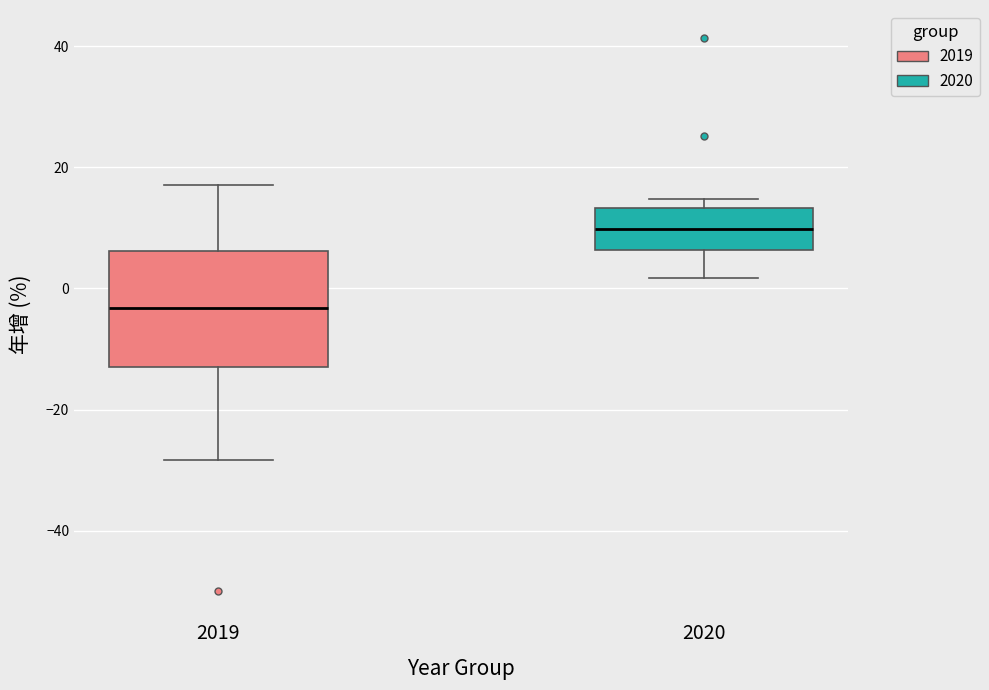

Reading left to right, read every box against the y-axis: the position of its median line, the range the box covers, and the ends of its whiskers. The values are not printed on the chart, so give them approximately, as read against the axis.

2019: median -4, box -12 to 6, whiskers -28 to 18
2020: median 10, box 6 to 14, whiskers 2 to 14 (just above the box's upper edge)